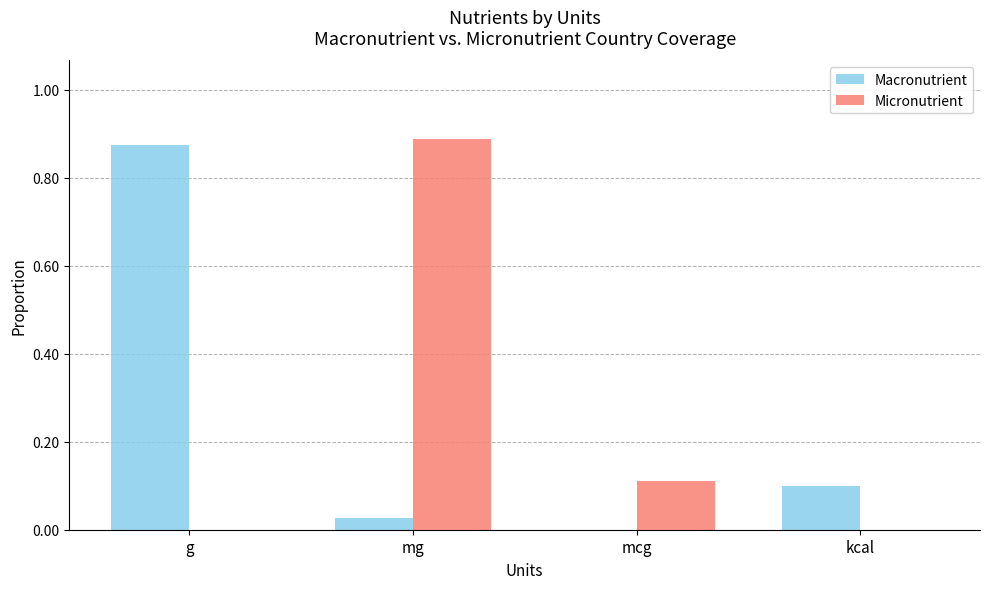

What is the sum of the Macronutrient values at g and kcal?

1.0